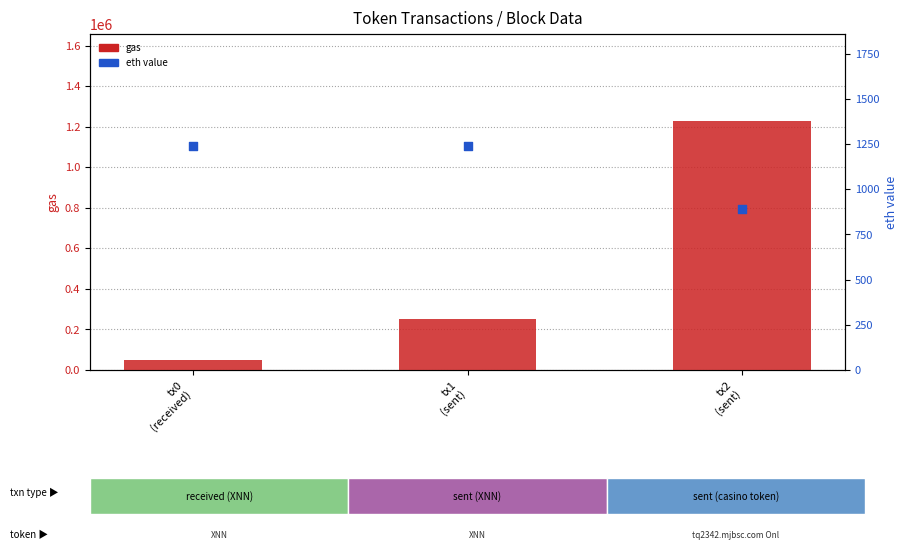

What is the total value across all series at tx2
(sent)?

1228134.0